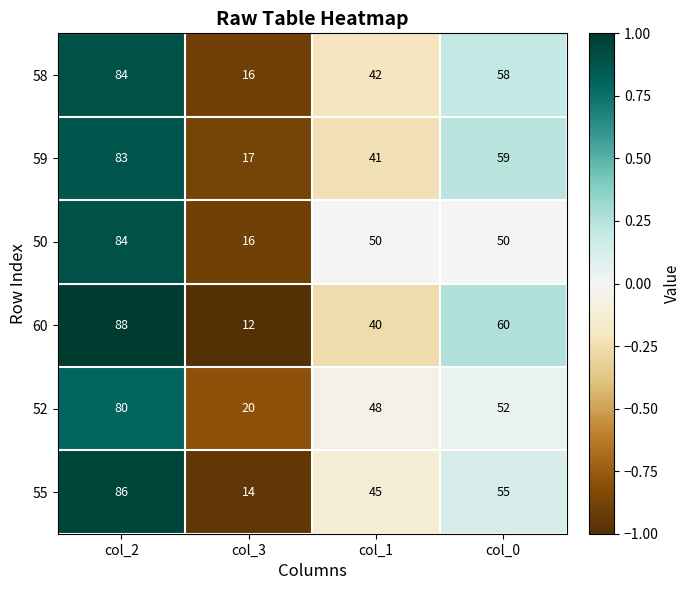

Count the 60 values in the range 40 to 88.

3